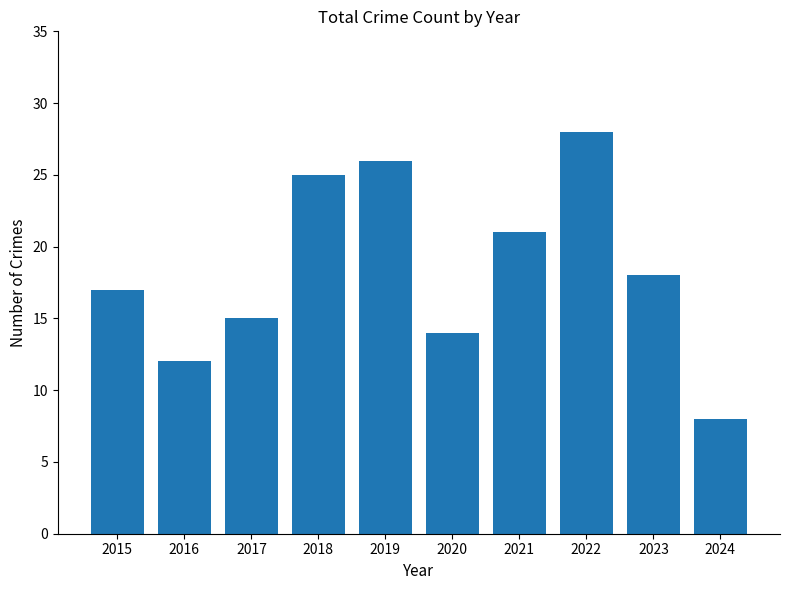

What is the maximum value shown in the chart?

28